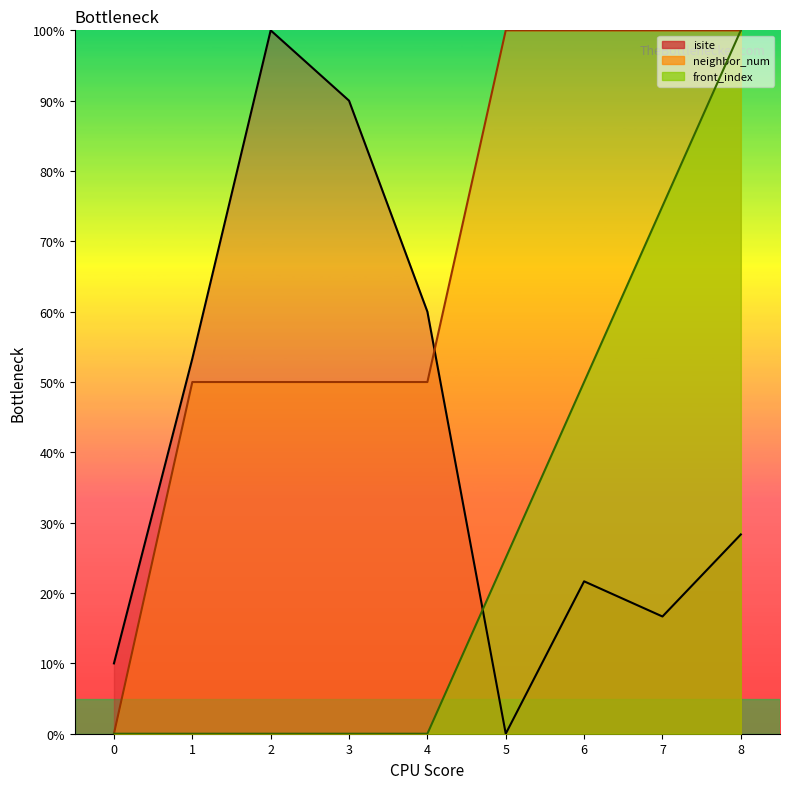

The neighbor_num_line series shows 12.5 at 2. True or false?

False